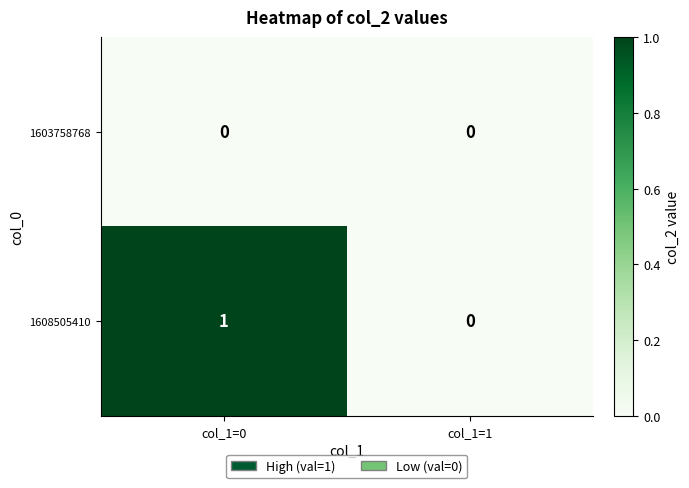

Rank the series at col_1=0 from highest to lowest value.

1608505410, 1603758768